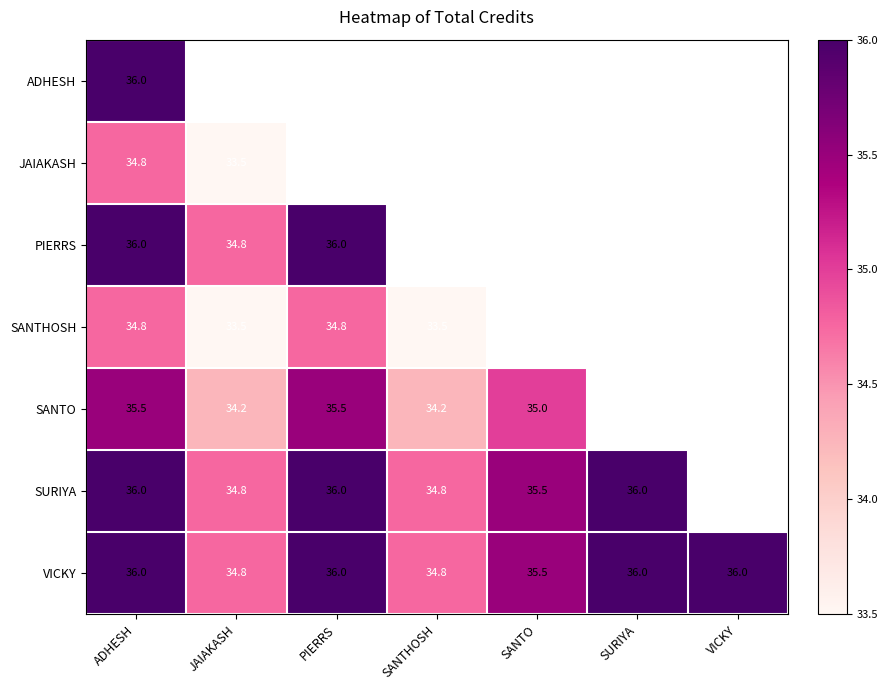

Is the value of VICKY at SANTO greater than the value of ADHESH at ADHESH?

No